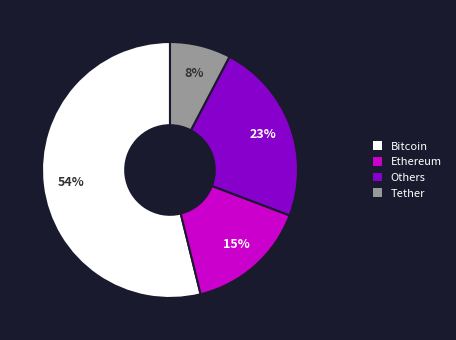

Which slice is the smallest?

Tether